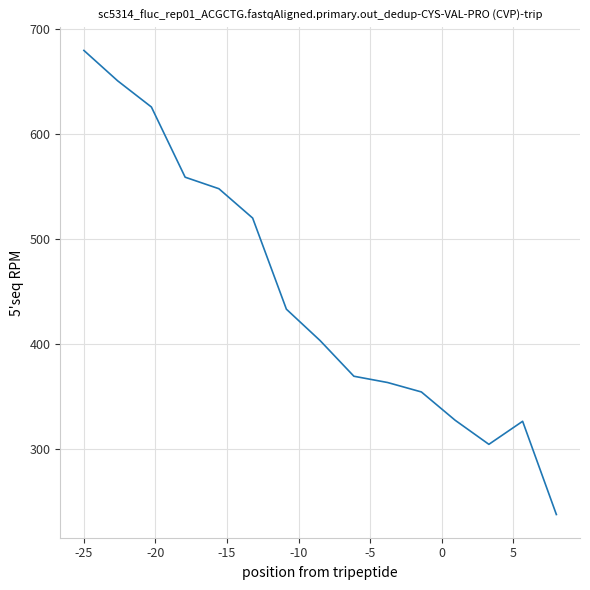

What is the minimum value shown in the chart?

237